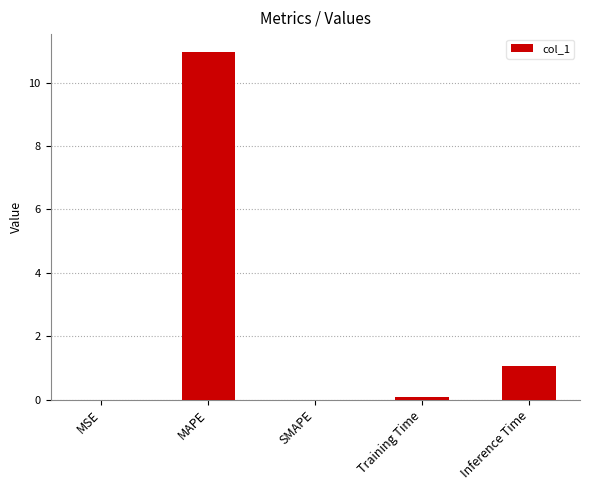

What is the sum of the values at MAPE and SMAPE?

11.0